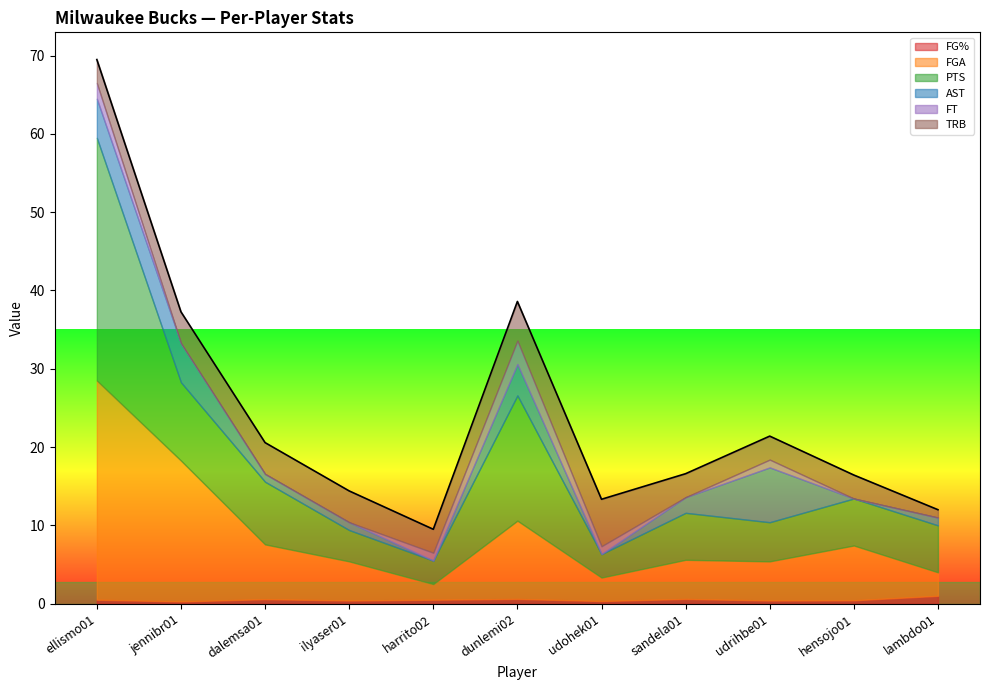

Rank the series by their maximum value, from lowest to highest.

FG%, FT, TRB, AST, FGA, PTS